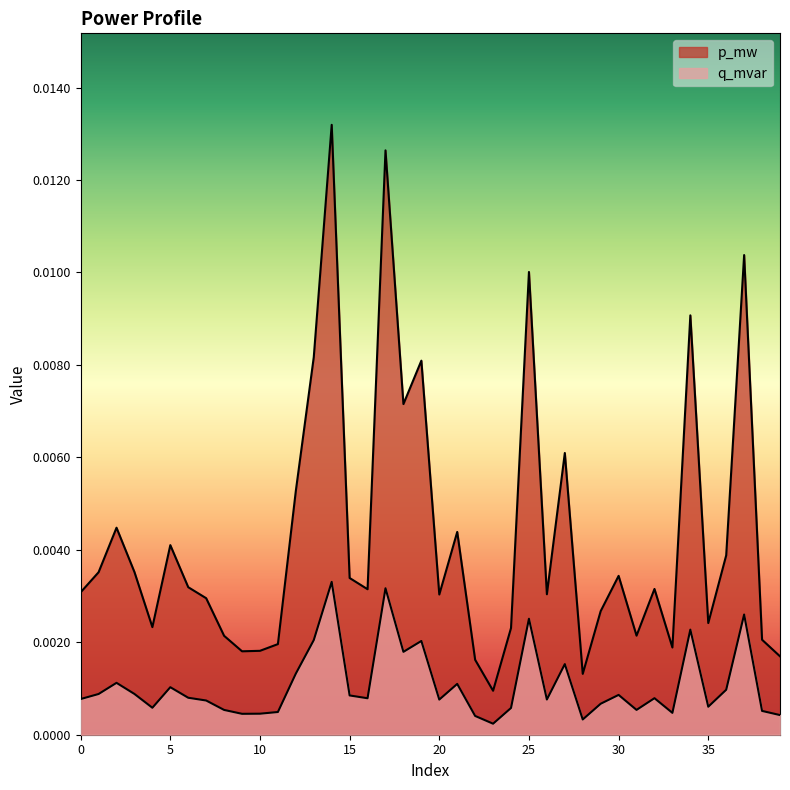

At 38, list the series in order from smallest to largest.

q_mvar, p_mw